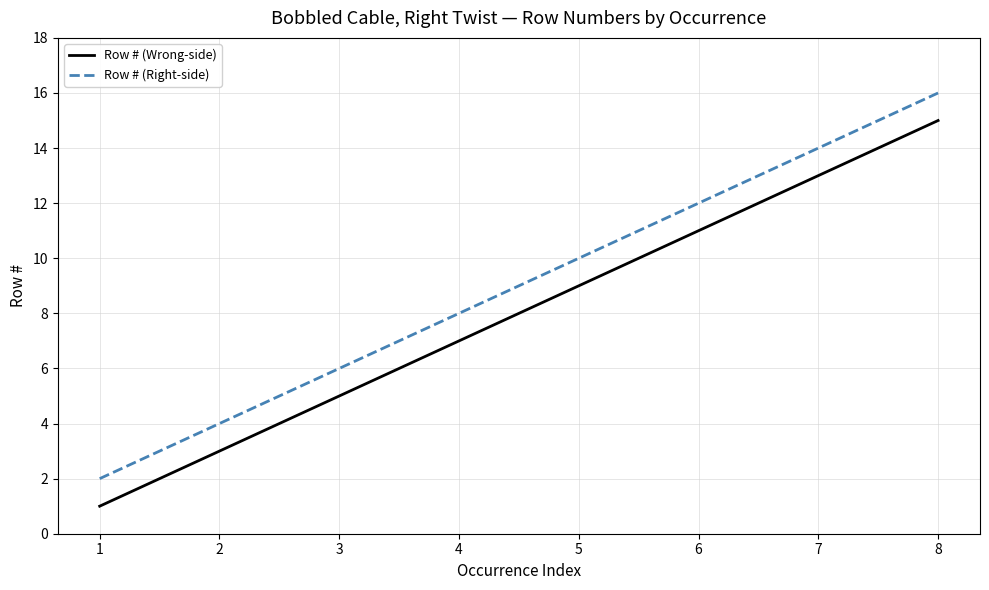

True or false: Row # (Wrong-side) and Row # (Right-side) intersect in this chart.

False